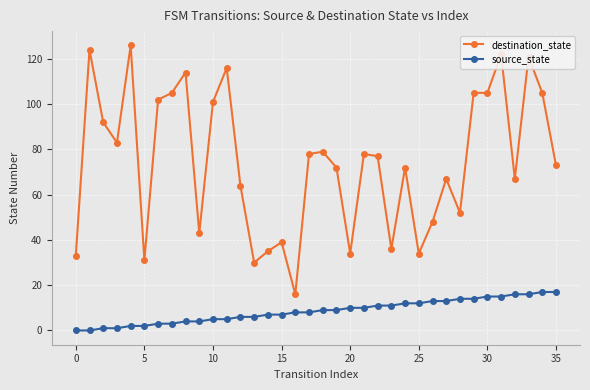

How many lines are shown in the chart?

2